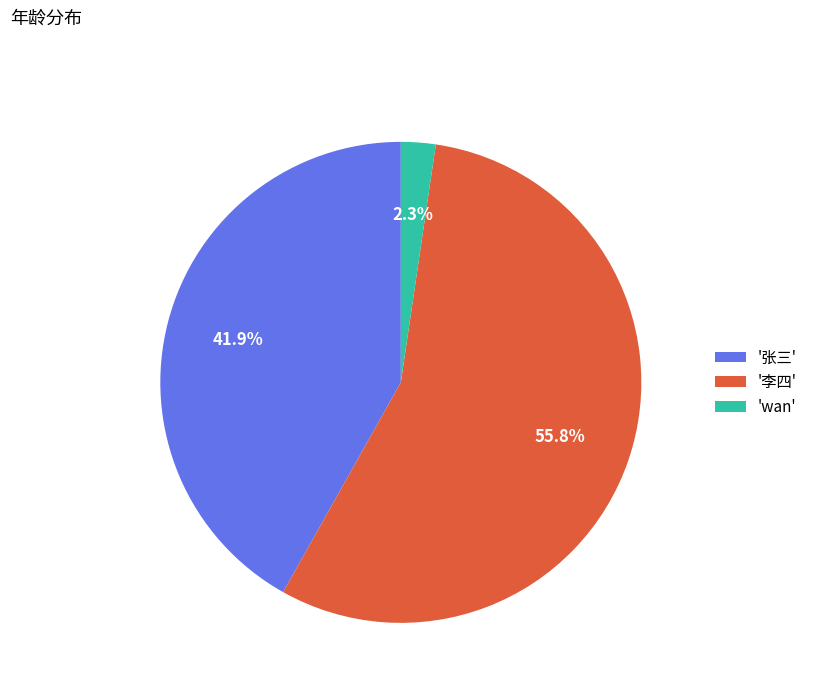

What is the smallest slice in the pie chart?

'wan'